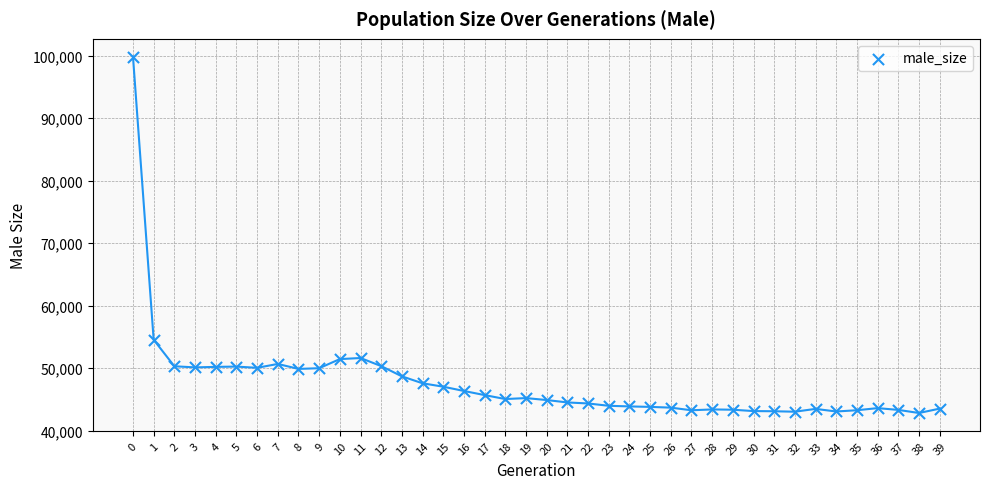

What is the range of Y values (max minus min)?

56985